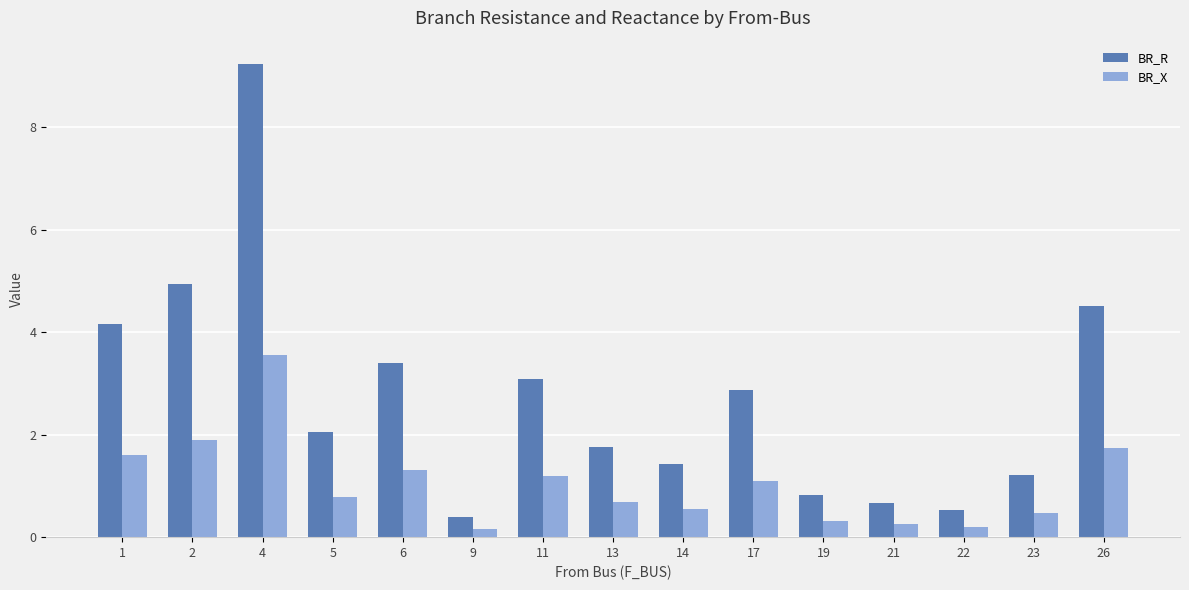

Which series has the largest total across all categories?

BR_R